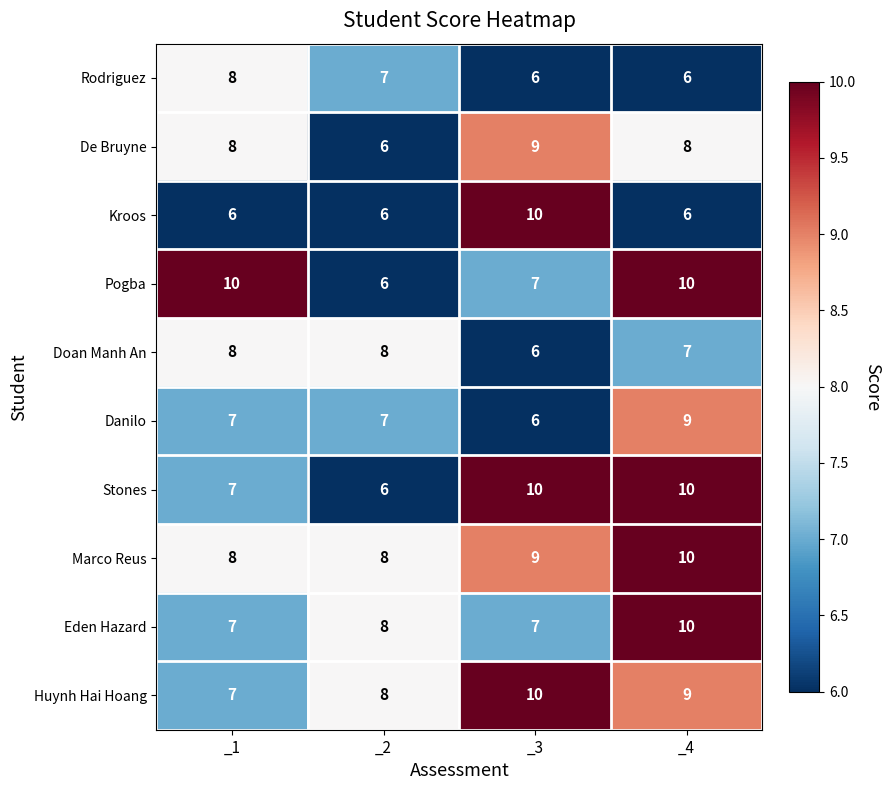

What is the total value across all series at _4?

85